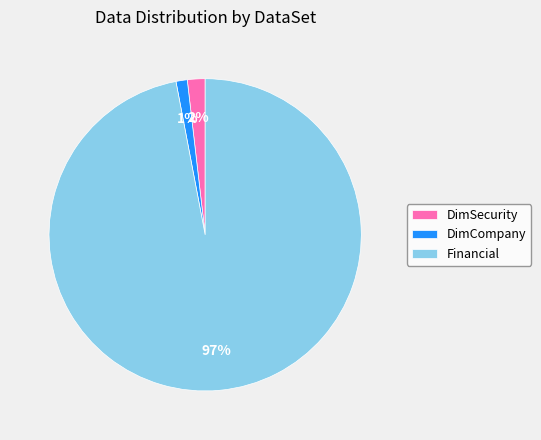

What is the smallest slice in the pie chart?

DimCompany